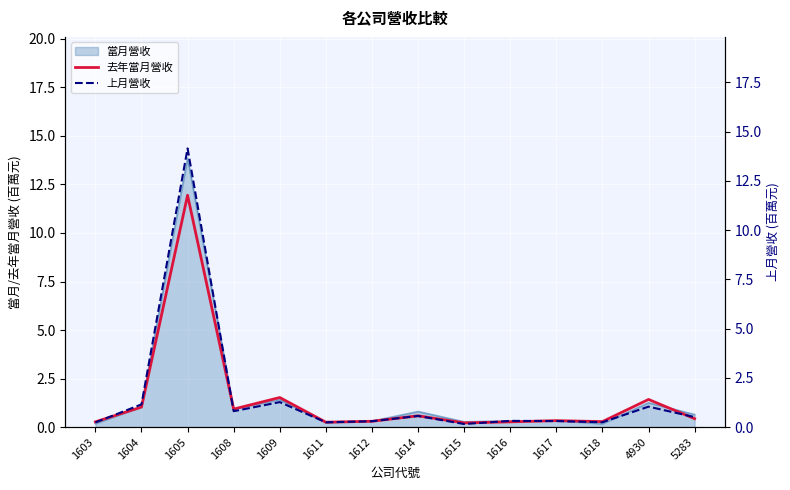

The value of 去年當月營收 at 1603 is 0.1. True or false?

False